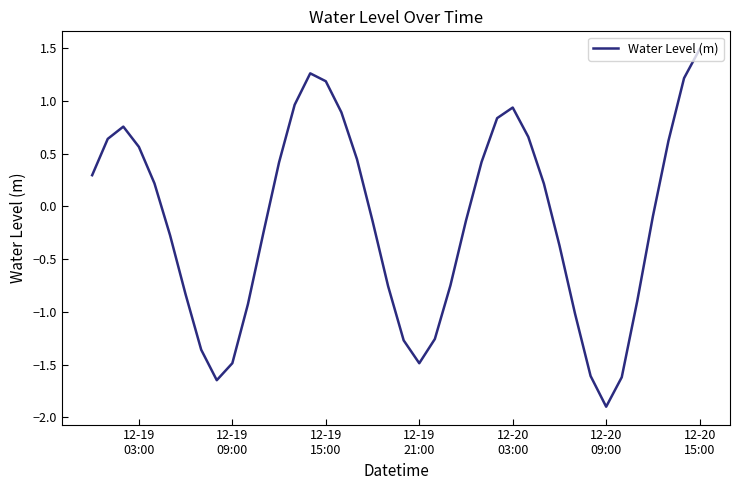

What is the minimum value shown in the chart?

-1.9